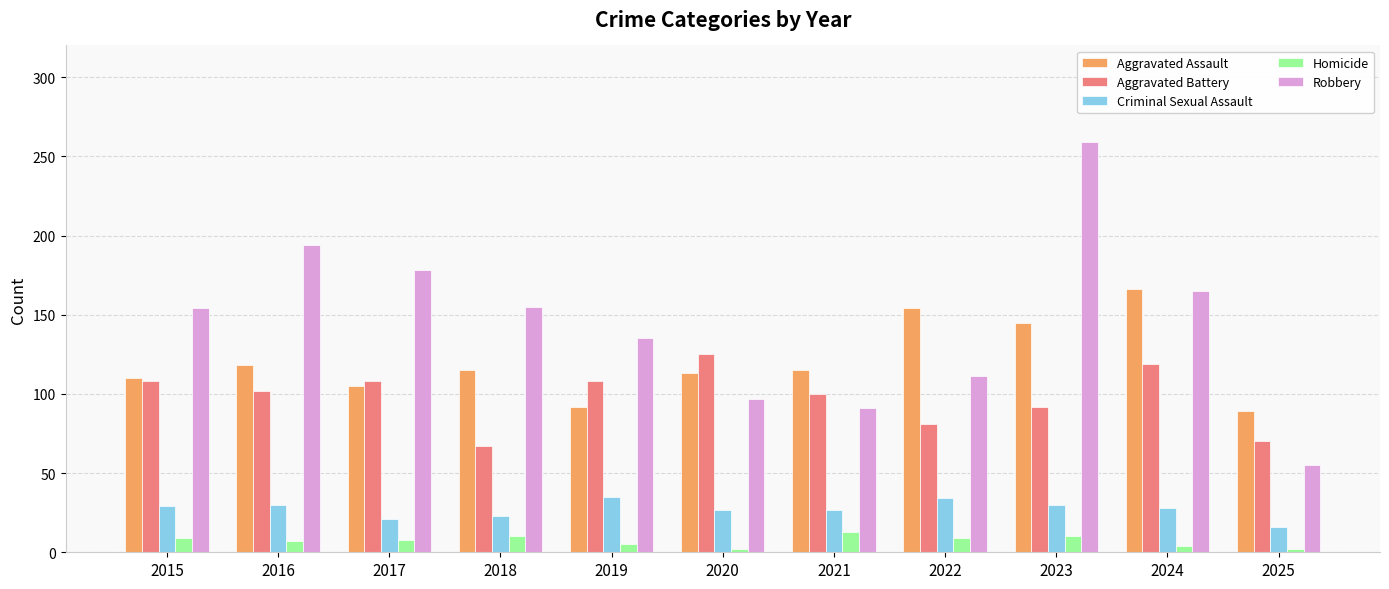

What is the maximum value for Criminal Sexual Assault?

35